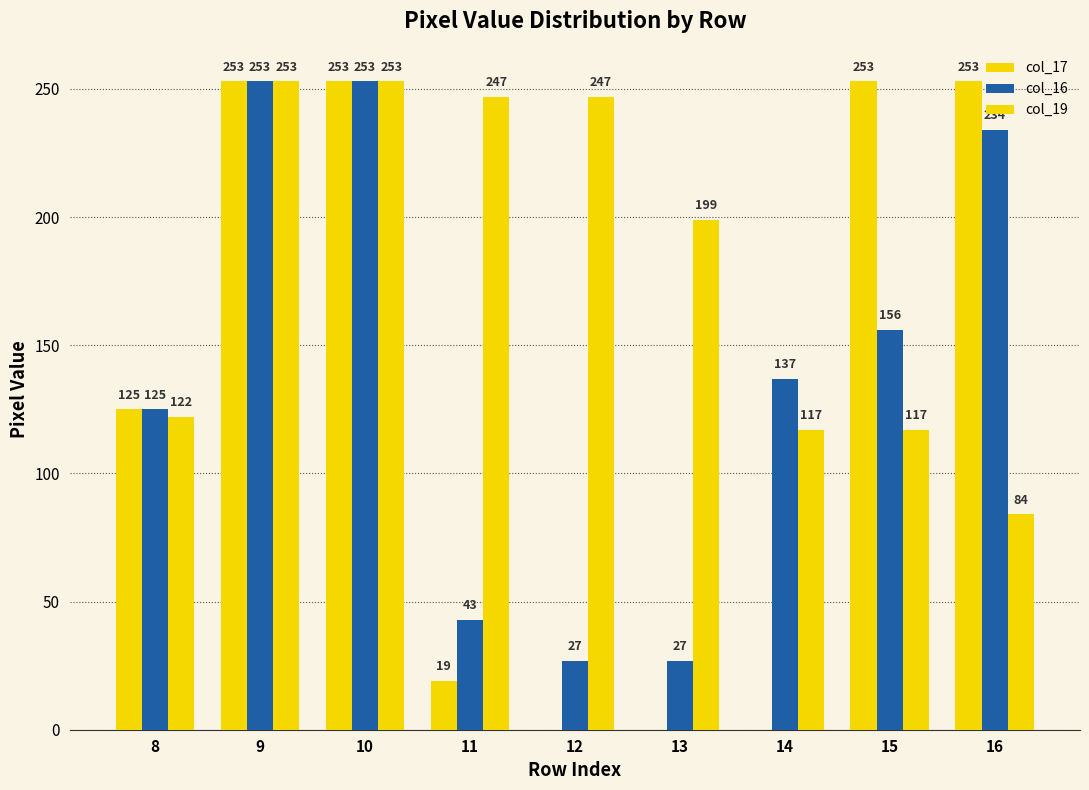

Read the col_19 value at 12, to the nearest 10.

250